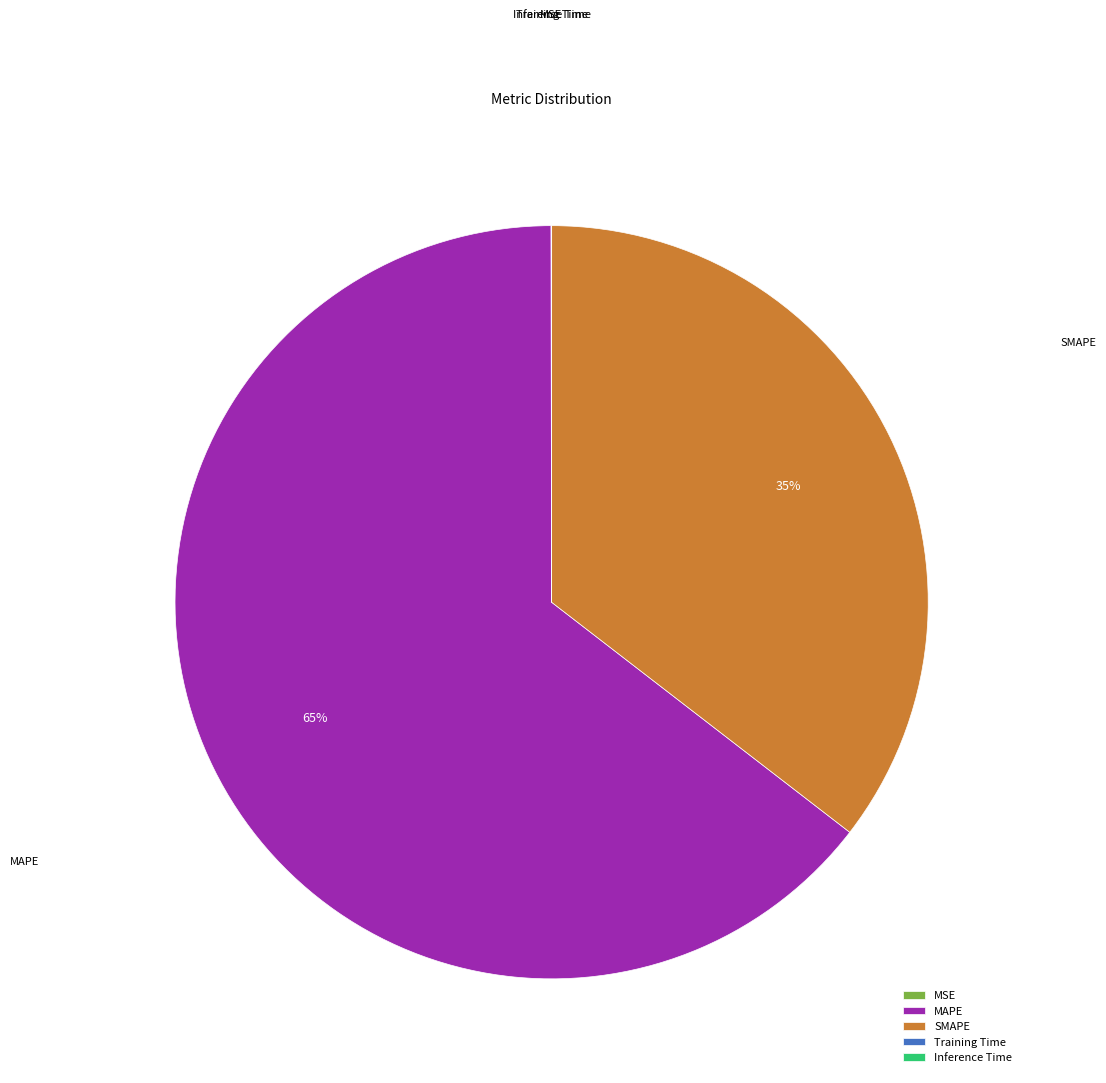

To the nearest percent, what is the average slice percentage?

20%